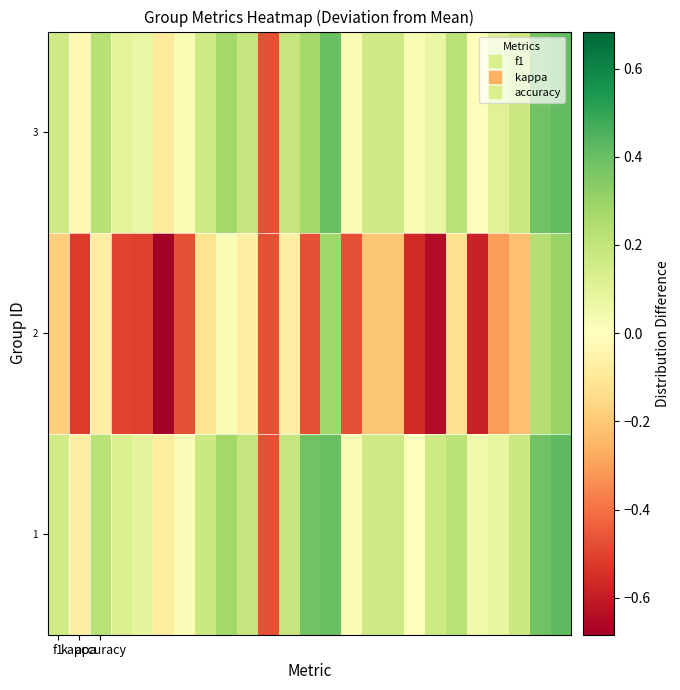

Which category has the lowest value across all series?

5